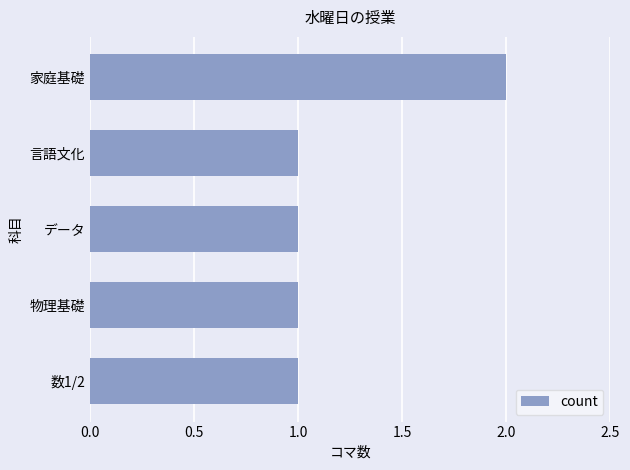

What is the change in value from 言語文化 to 家庭基礎?

+1